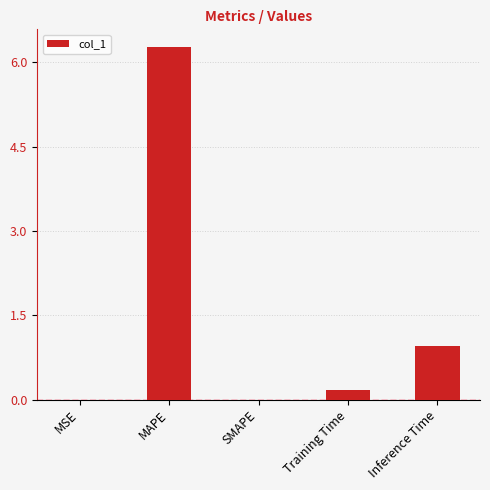

True or false: the data shows 6.3 at MAPE.

True